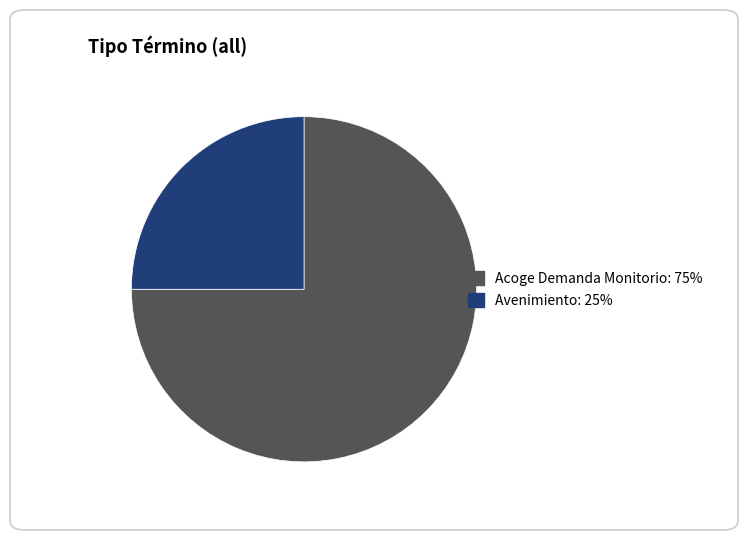

Between Avenimiento and Acoge Demanda Monitorio, which is larger?

Acoge Demanda Monitorio